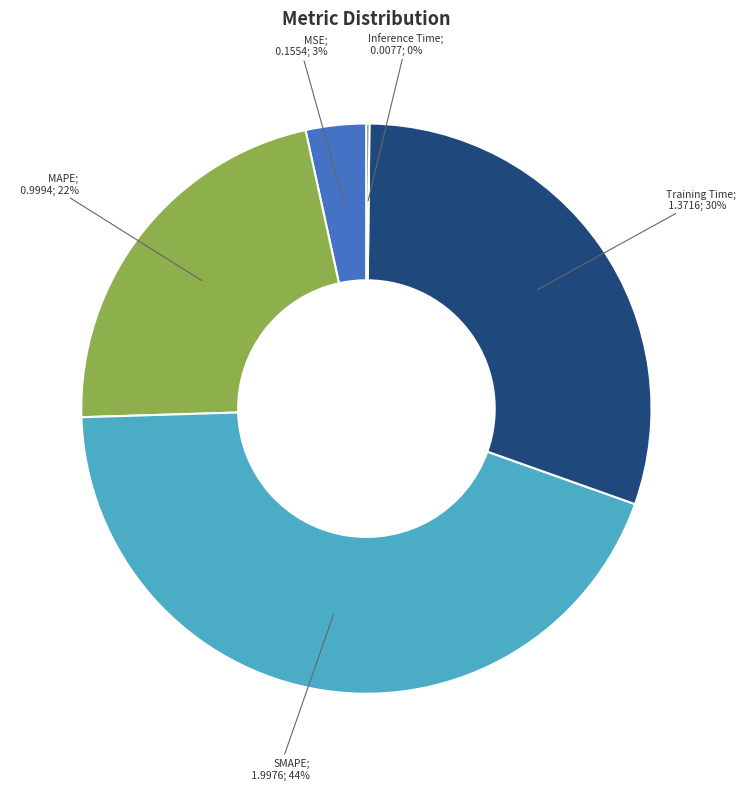

To the nearest percent, what is the difference between the largest and smallest slice percentages?

44%